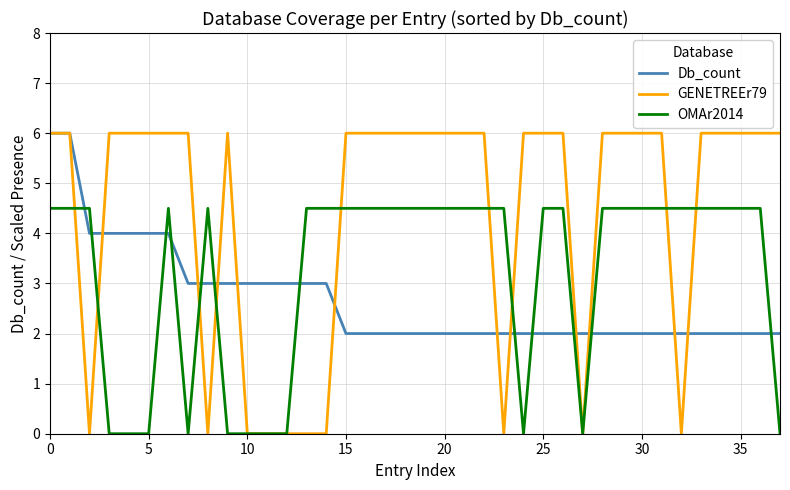

After their last crossing, which series has the higher values: OMAr2014 or Db_count?

Db_count